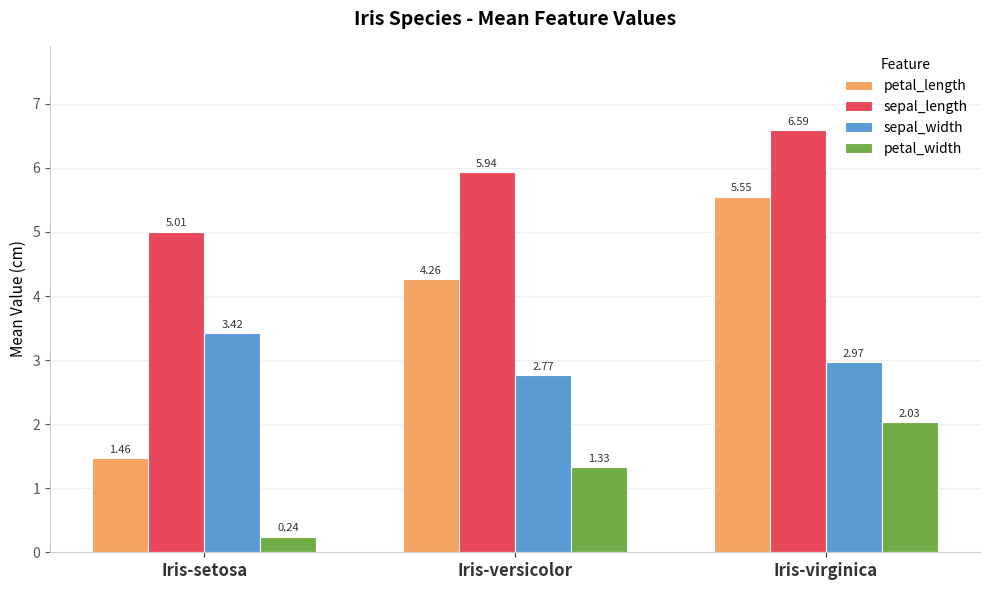

Does the chart contain any negative values?

No